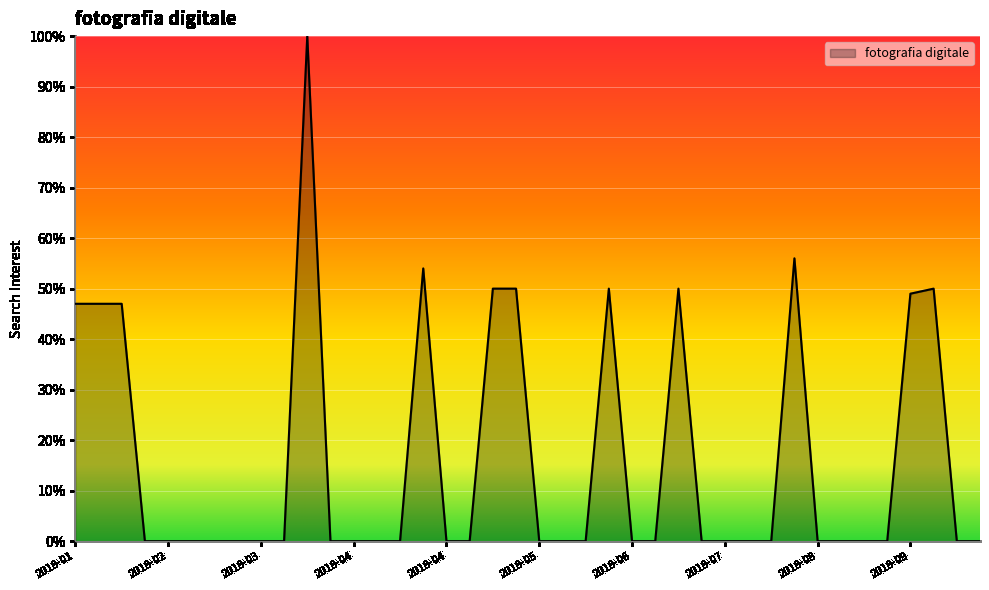

How many lines are shown in the chart?

1